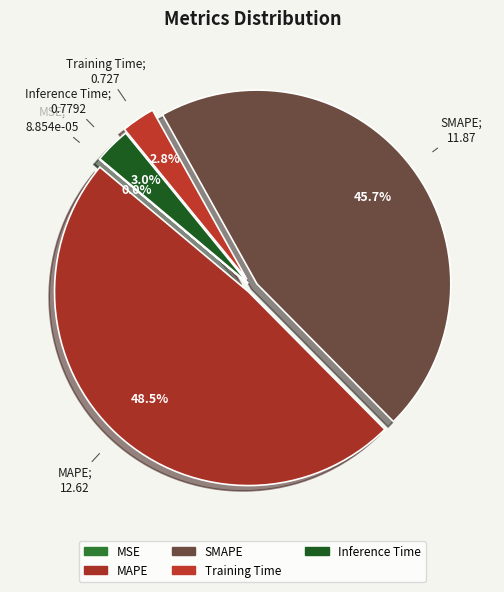

Between MAPE and Inference Time, which is larger?

MAPE